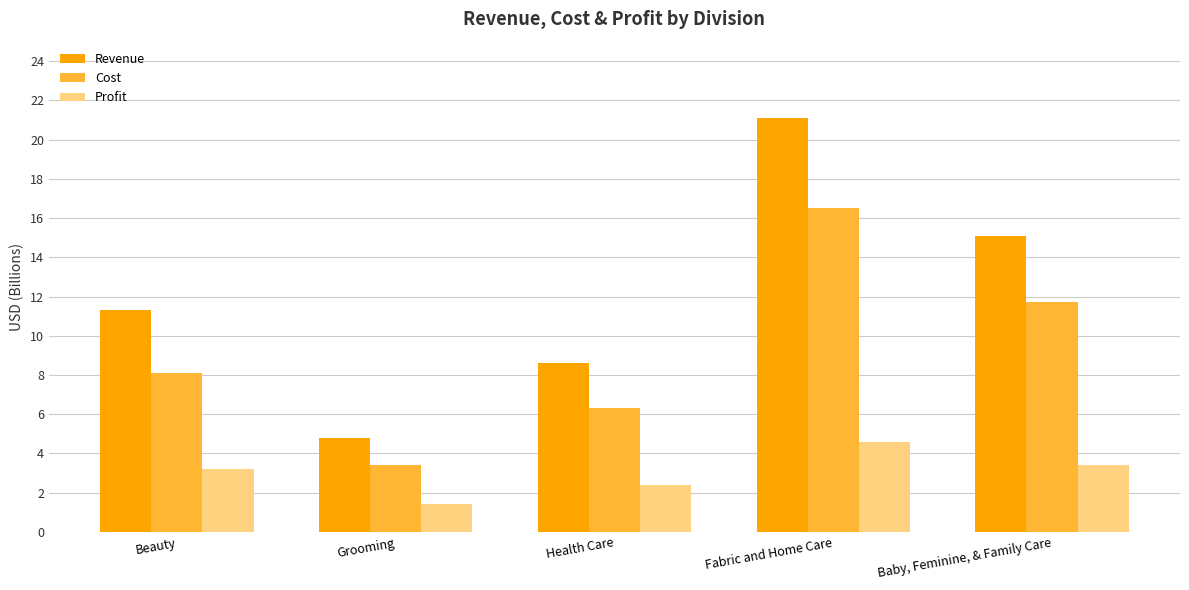

How many values in the Revenue series exceed 11?

3